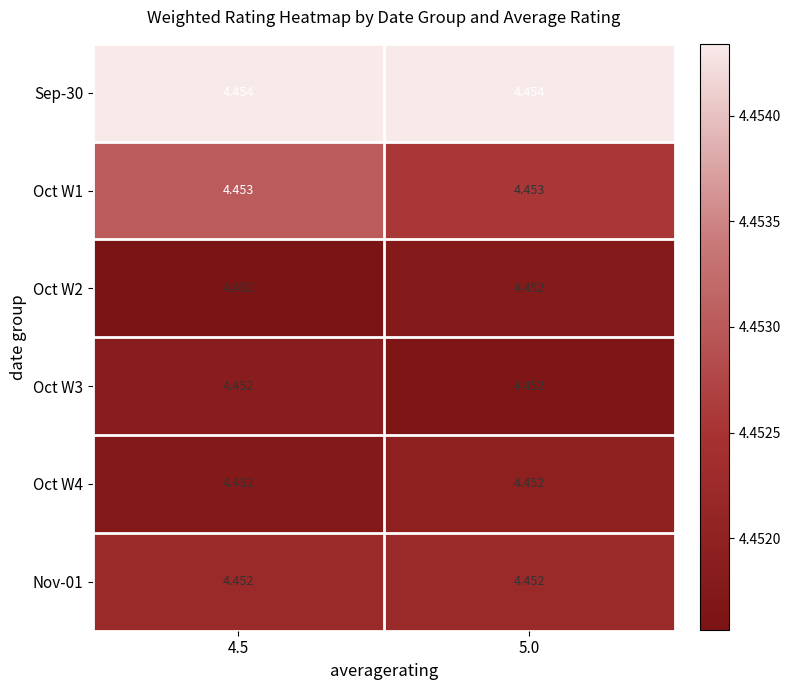

How many data points does each series have?

2